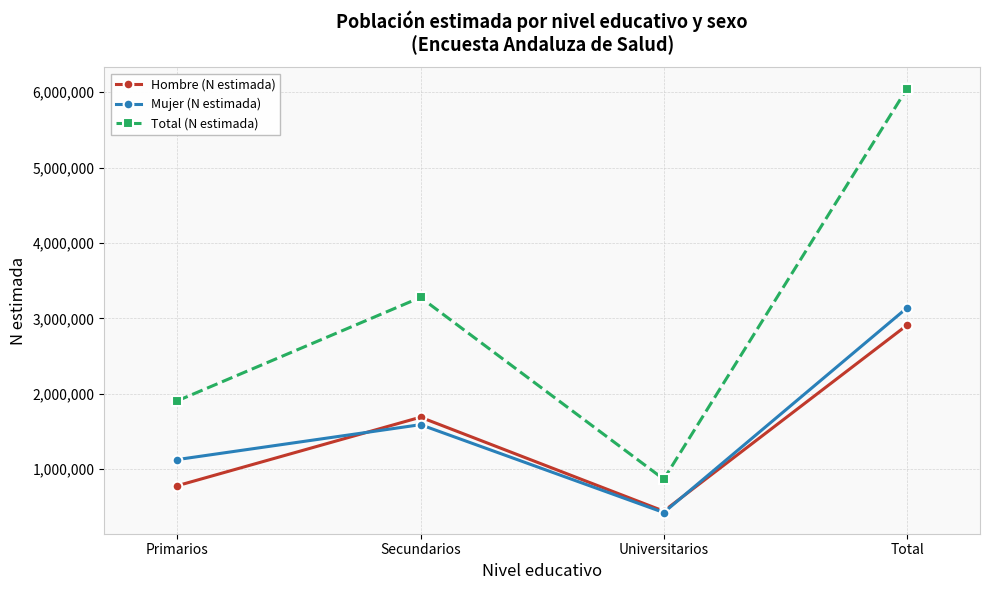

At which category does Hombre (N estimada) reach its first local valley?

Universitarios